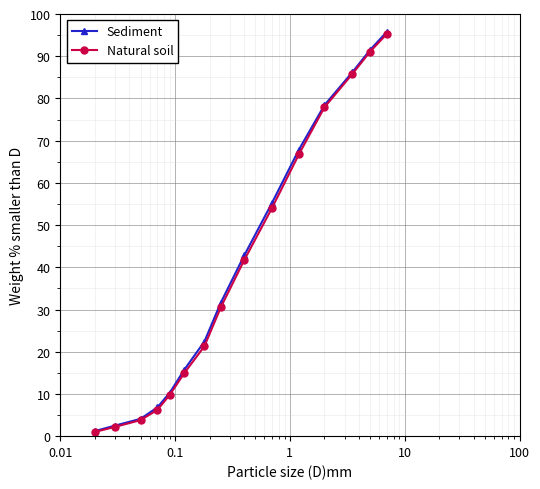

Which series has the widest spread of values?

Sediment